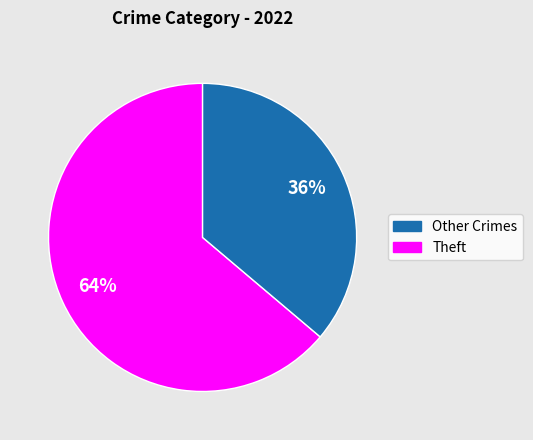

Does any single category account for the majority?

Yes